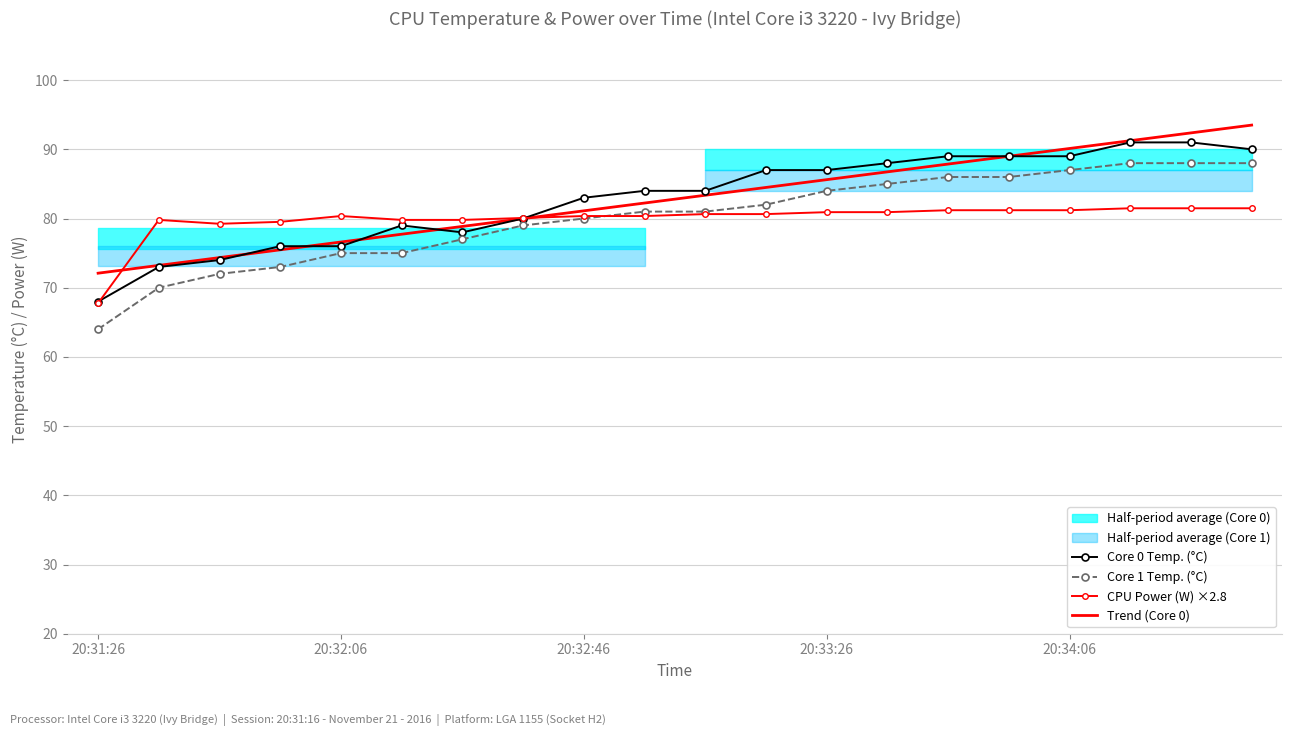

Is the value of Trend (Core 0) at 20:34:06 greater than the value of CPU Power (W) ×2.8 at 20:33:26?

Yes